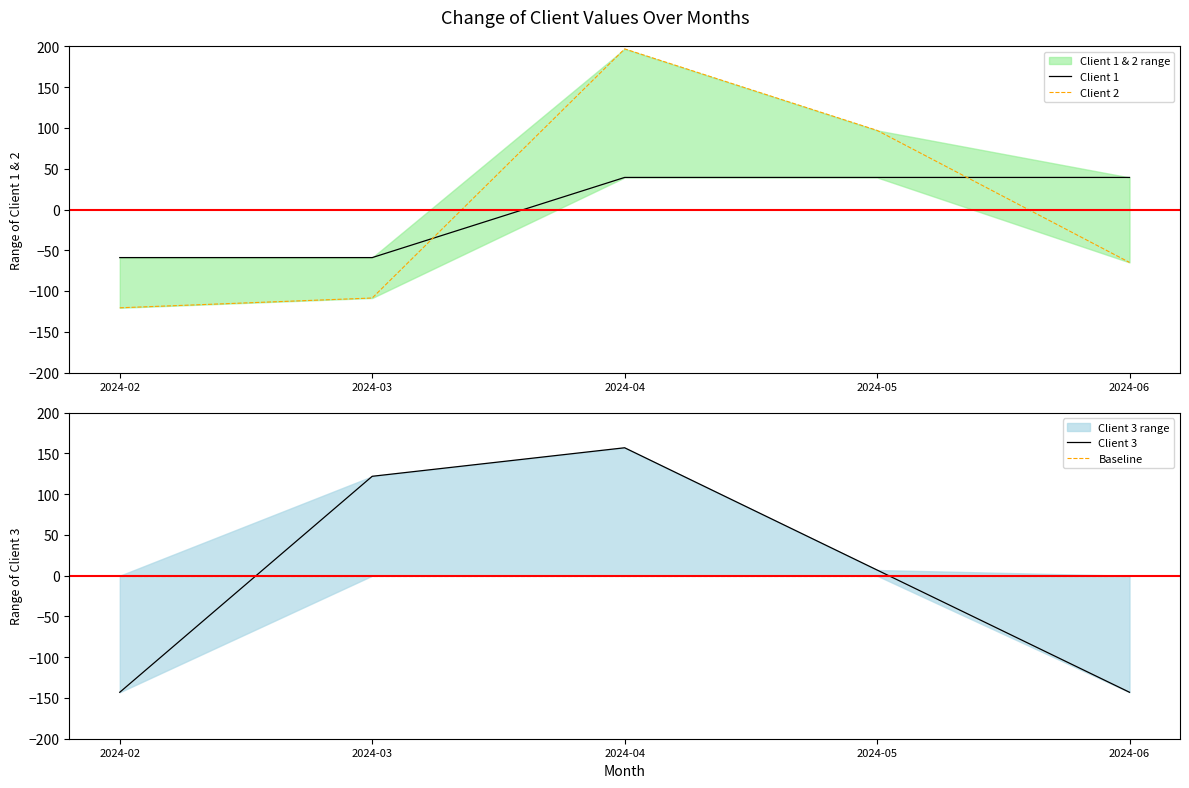

At which label is Client 2 closest to 38?

2024-05